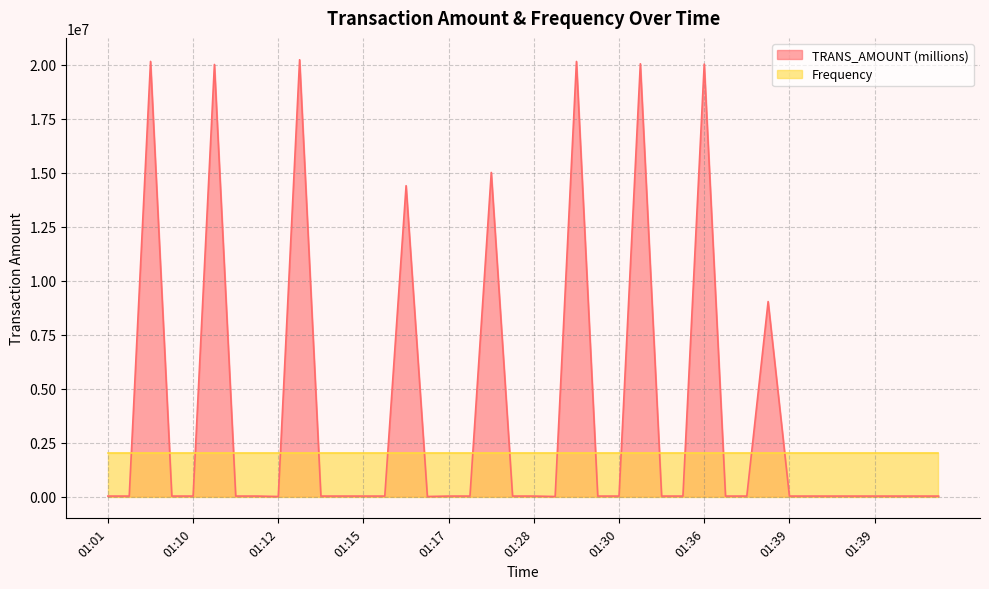

Count the number of values greater than 20000.

9